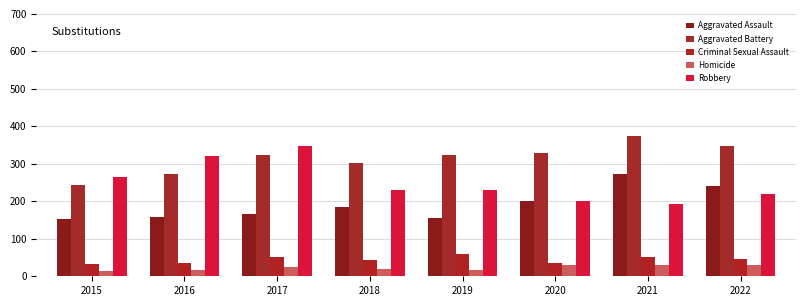

What is the highest value of the Robbery series?

348